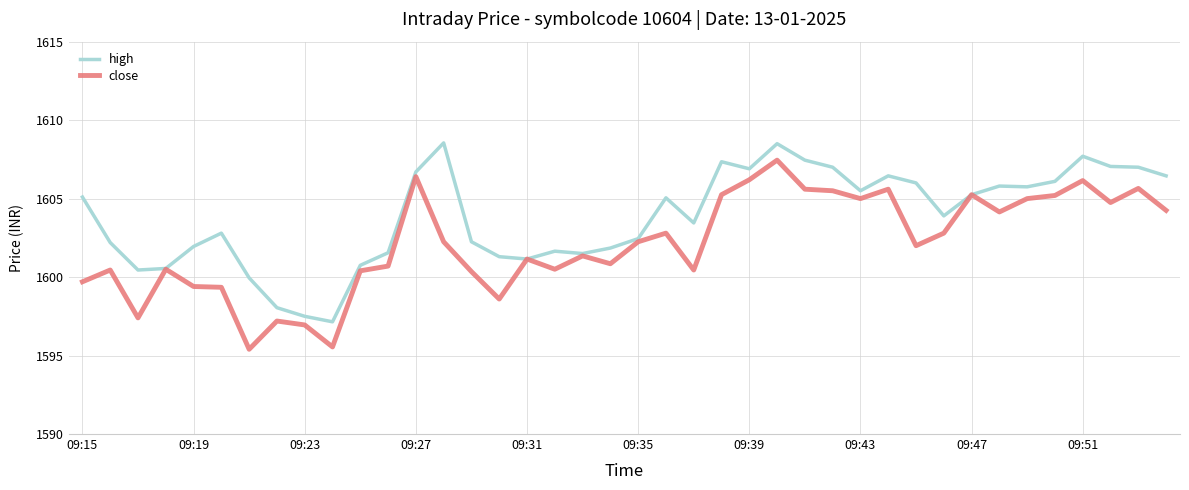

Which series has the largest total across all categories?

high